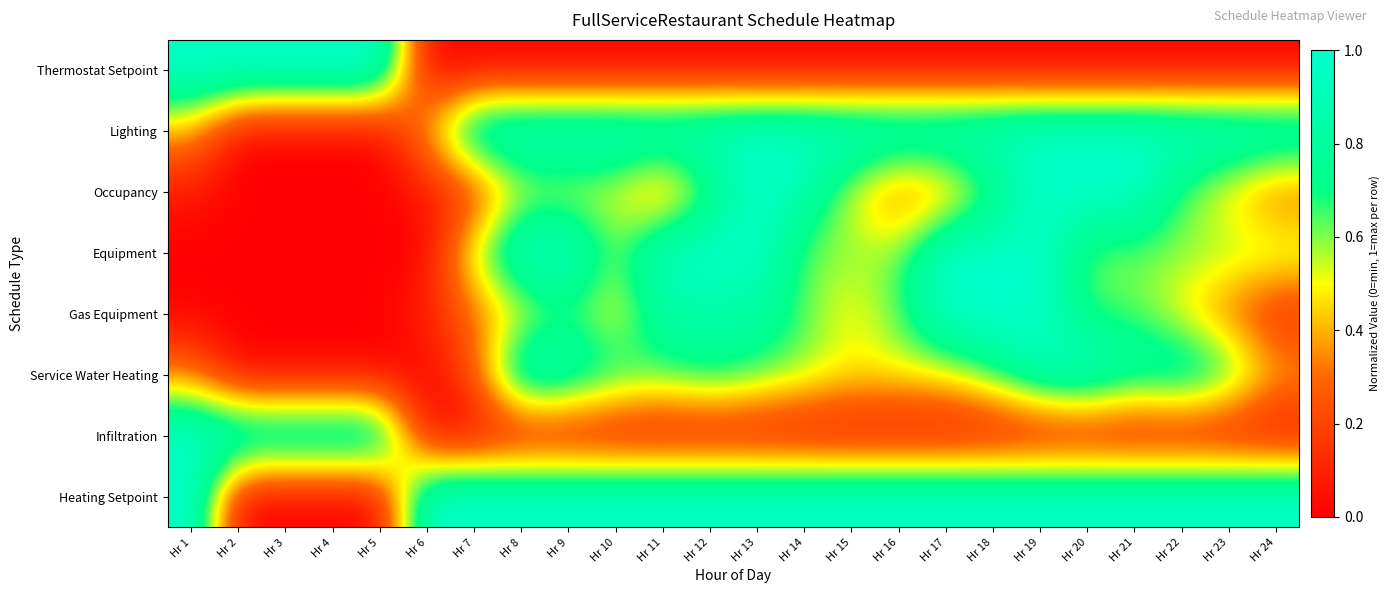

How many series are shown in this chart?

8